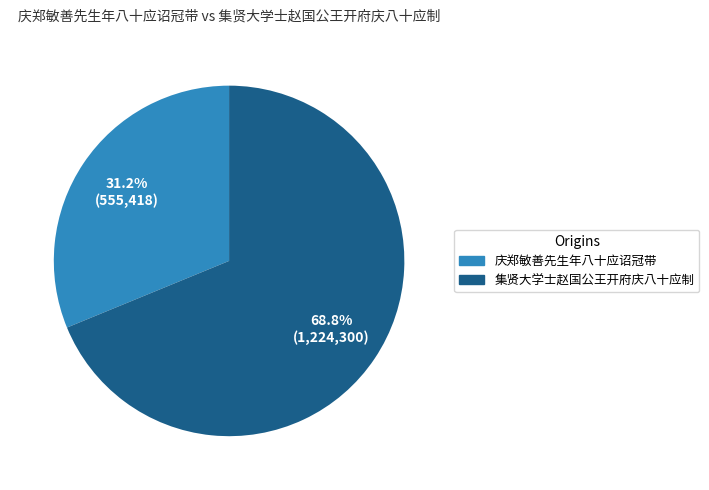

Which slice represents more than half of the pie?

集贤大学士赵国公王开府庆八十应制